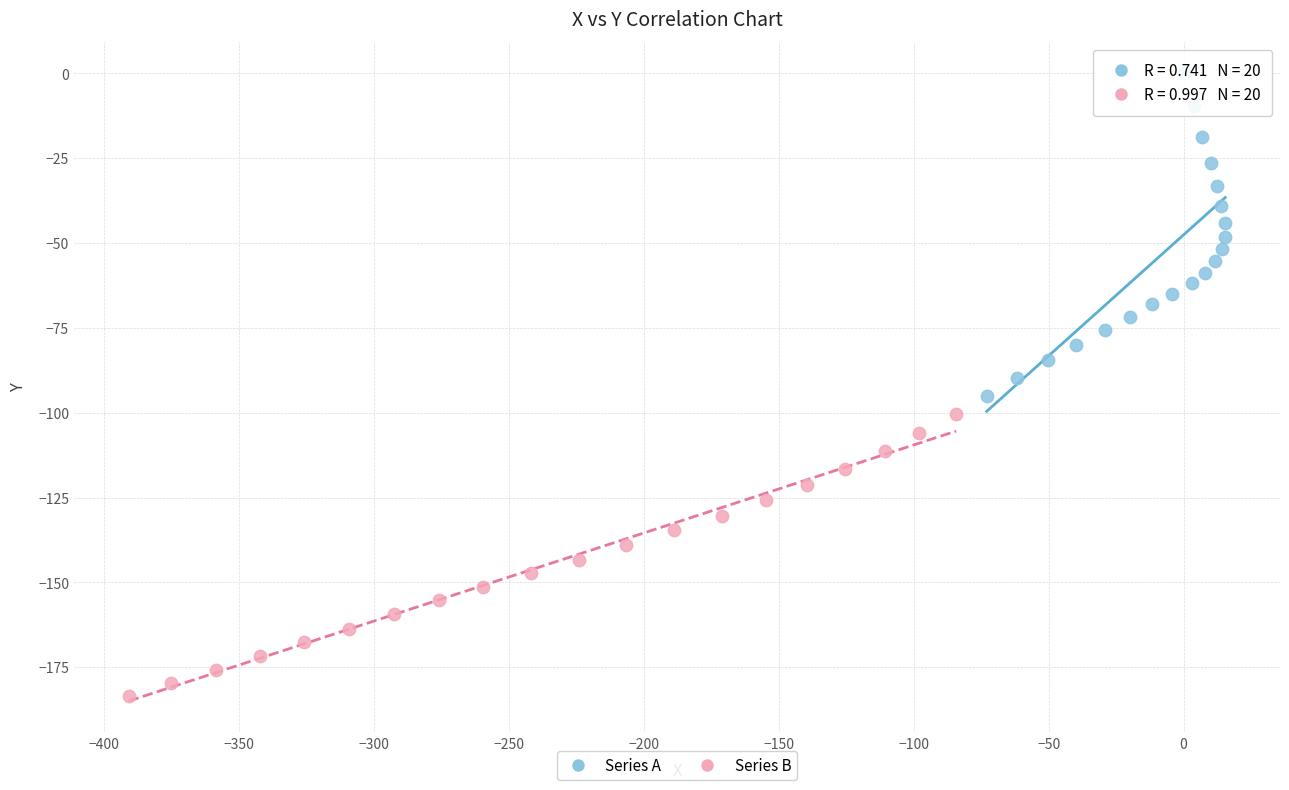

What are all the series names shown in the legend?

Series A, Series B